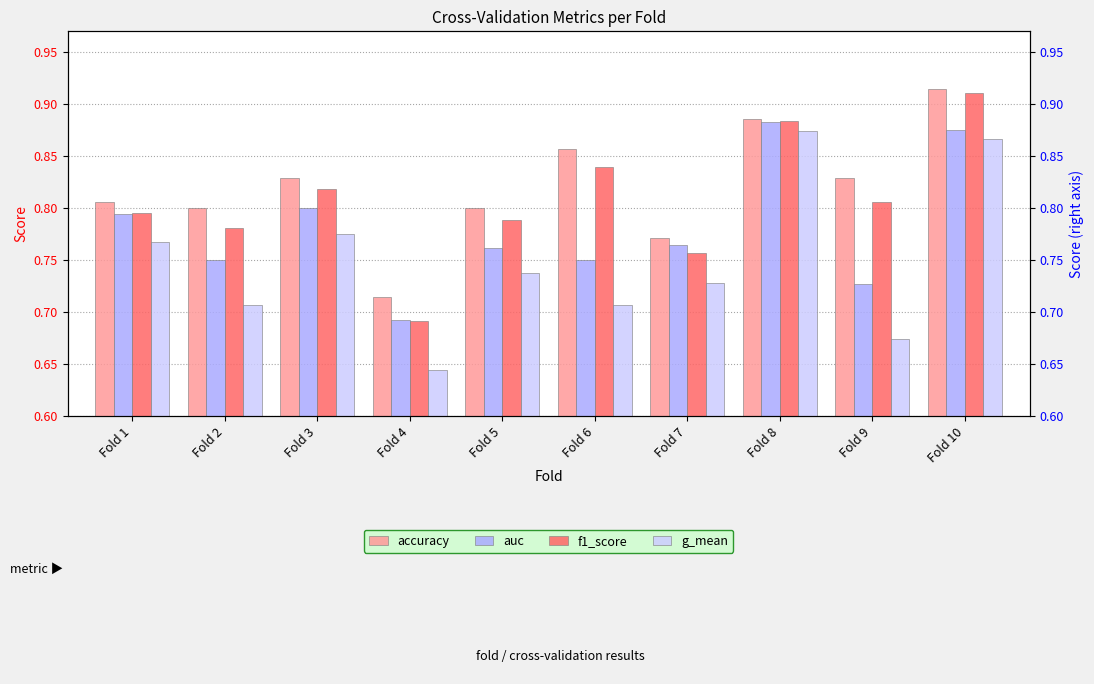

What is the approximate value of f1_score at Fold 7?

0.8